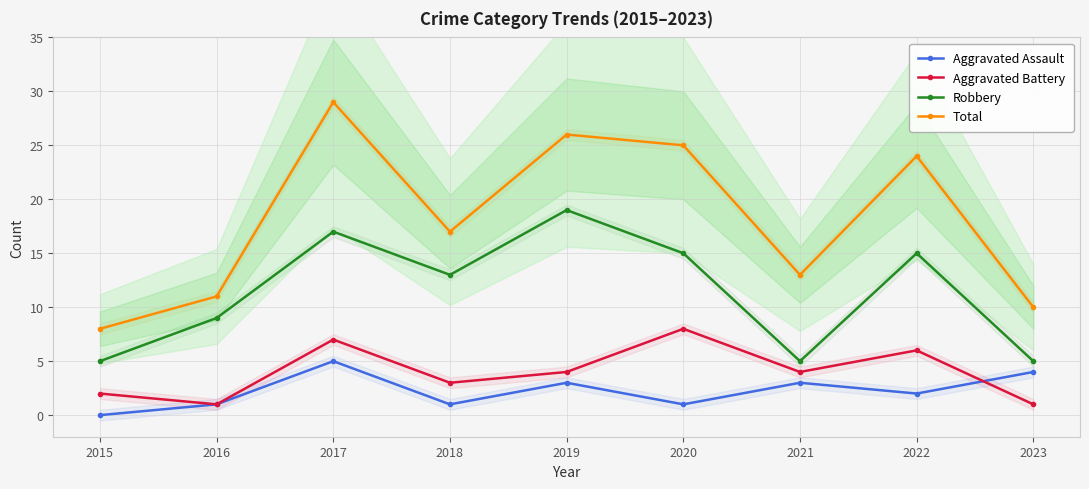

What is the value of the Total point at the 6th from the left?

25